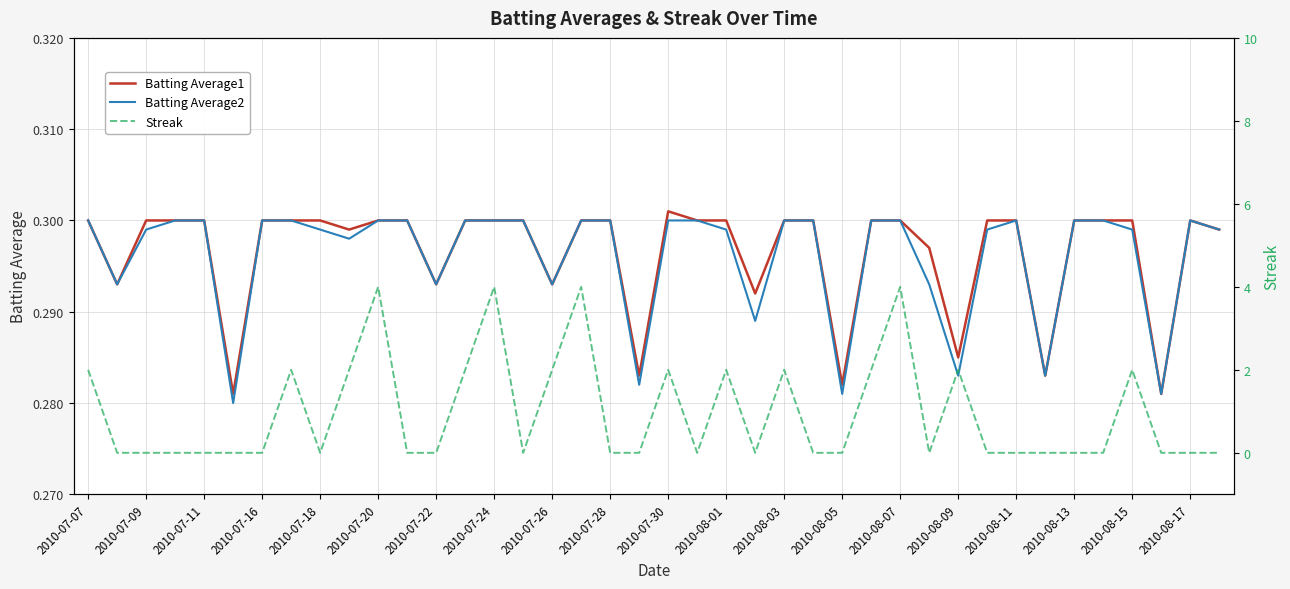

What is the average value of the Batting Average1 series?

0.3